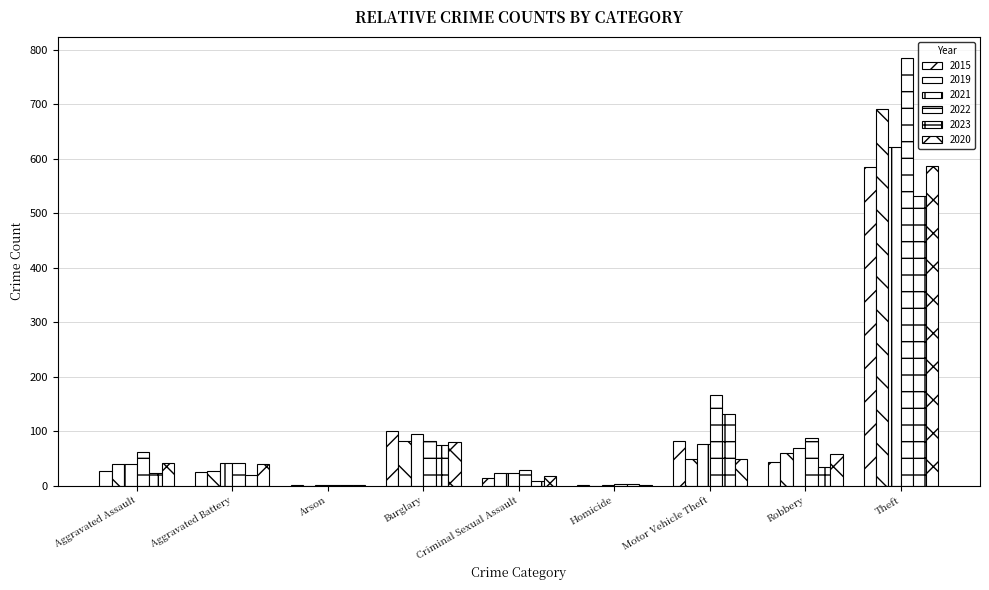

Count the number of data series in this chart.

6